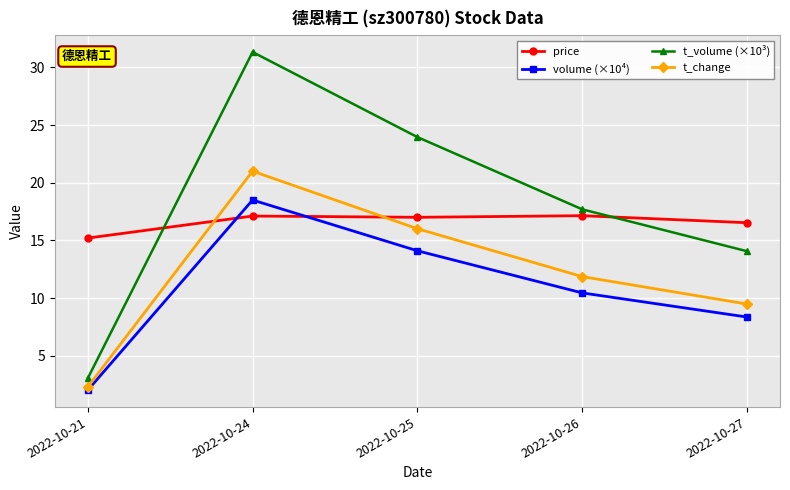

Rank the series by their average value, from highest to lowest.

t_volume (×10³), price, t_change, volume (×10⁴)